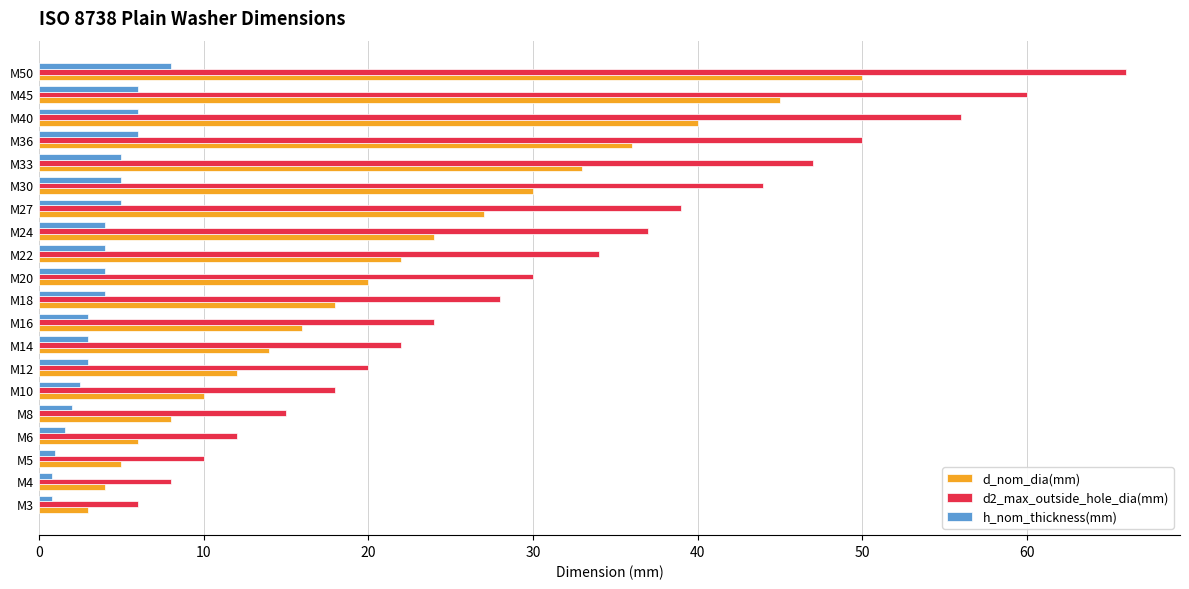

What is the difference between the maximum and minimum values in the h_nom_thickness(mm) series?

7.2